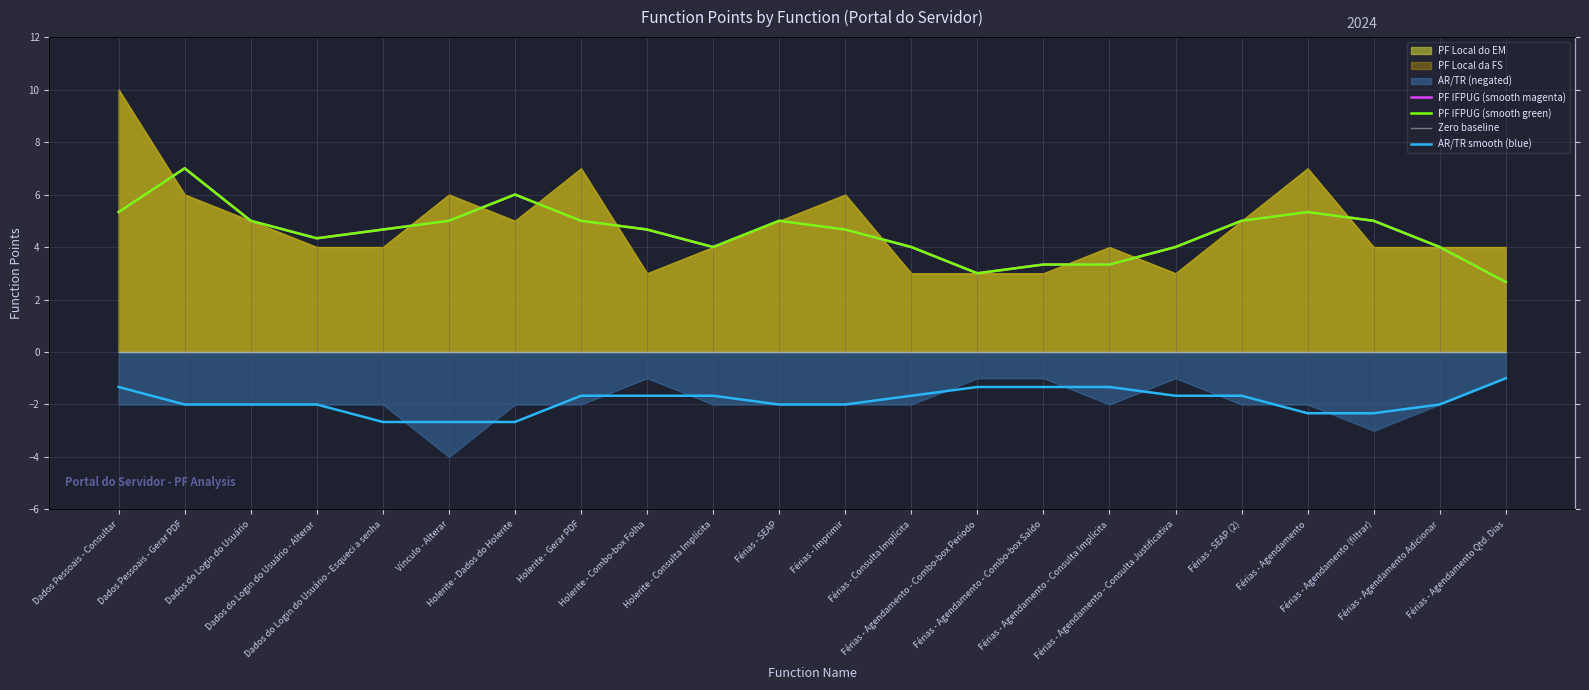

At how many categories does at least one series exceed 0?

22